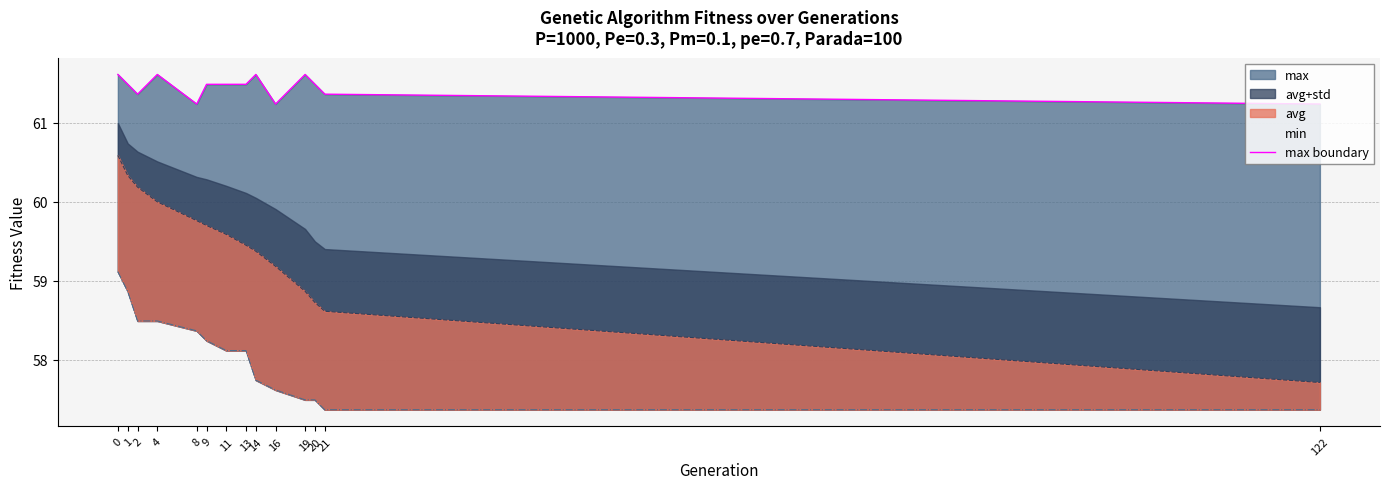

The value at 16 is 82.4. True or false?

False